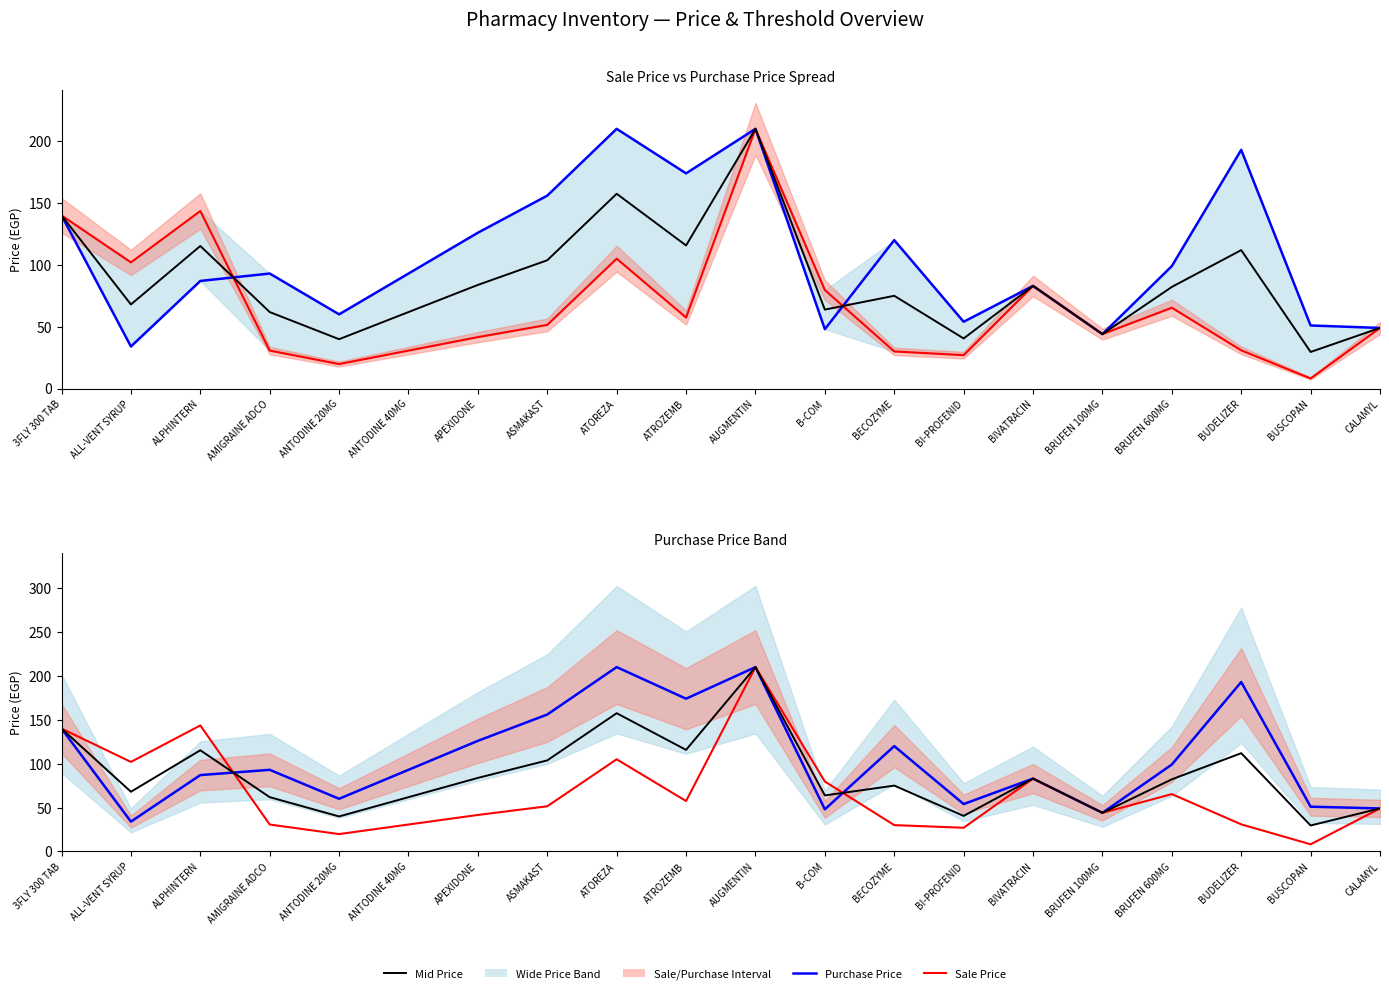

What is the value of the Sale Price point at the 6th from the left?

30.7